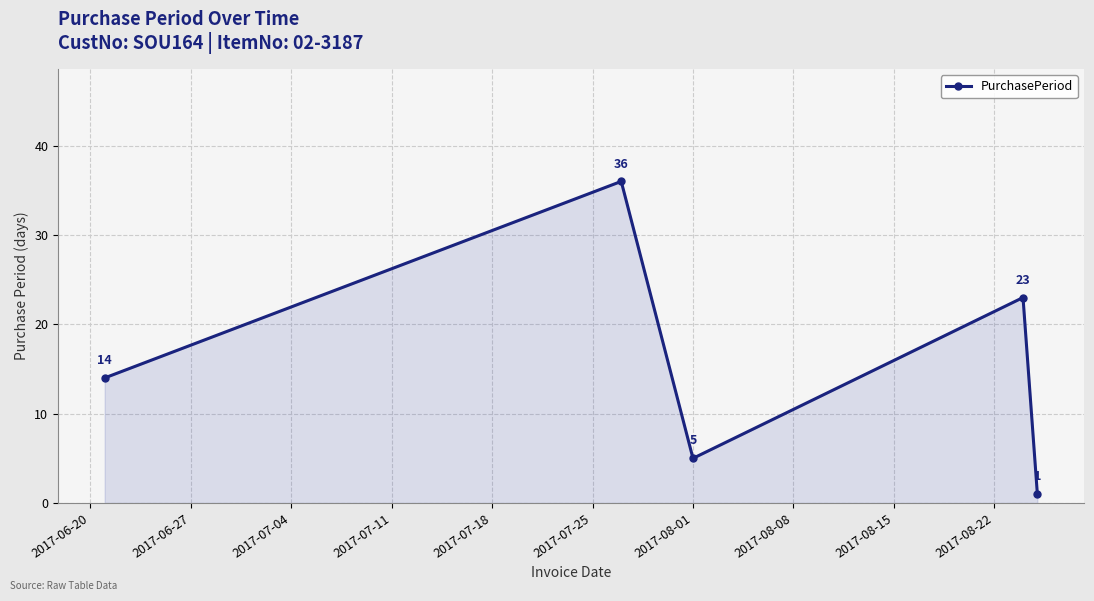

What is the greatest value displayed?

36